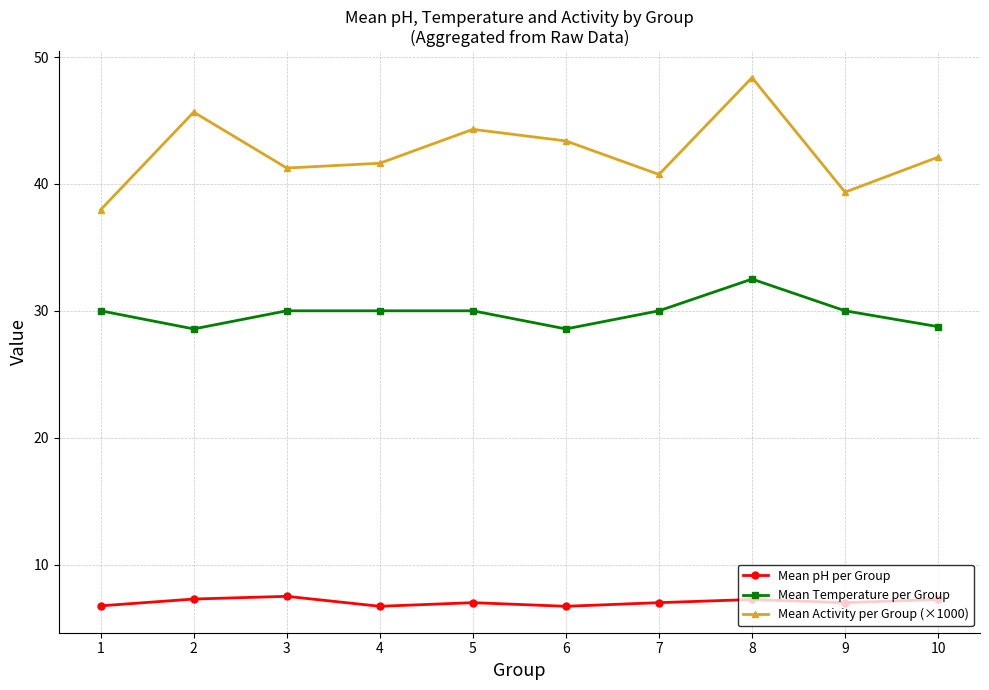

What is the value of the Mean Temperature per Group point at the 4th from the left?

30.0